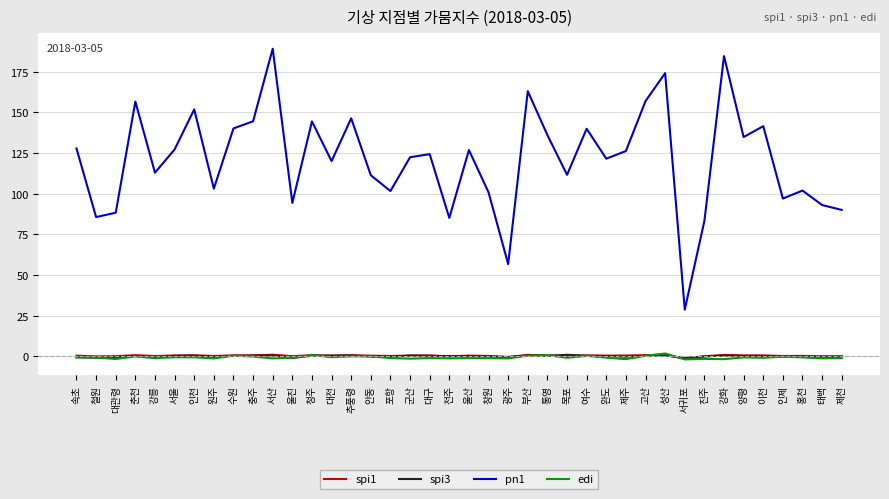

Which series has the widest spread of values?

pn1